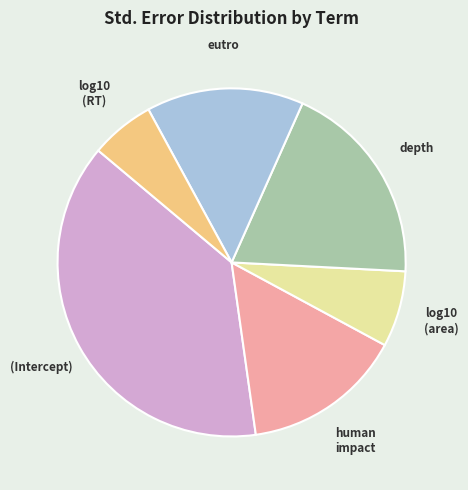

Does any single category account for the majority?

No